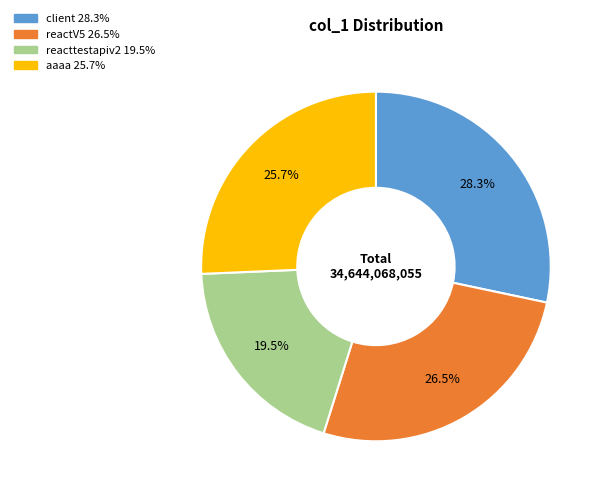

Between client and reactV5, which is larger?

client